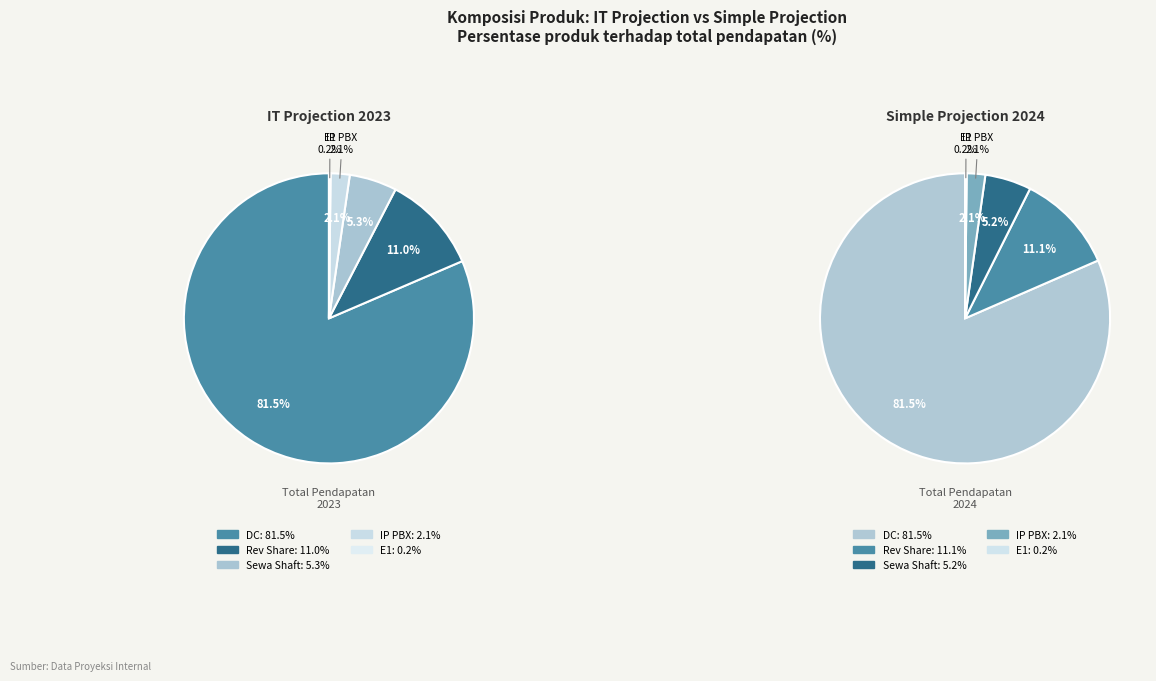

Which category has the biggest portion of the pie?

DC